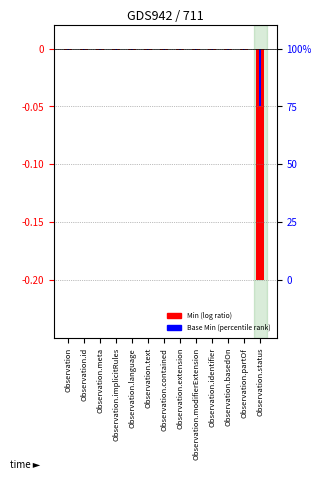

Rank the categories by Base Min value from highest to lowest.

Observation, Observation.id, Observation.meta, Observation.implicitRules, Observation.language, Observation.text, Observation.contained, Observation.extension, Observation.modifierExtension, Observation.identifier, Observation.basedOn, Observation.partOf, Observation.status